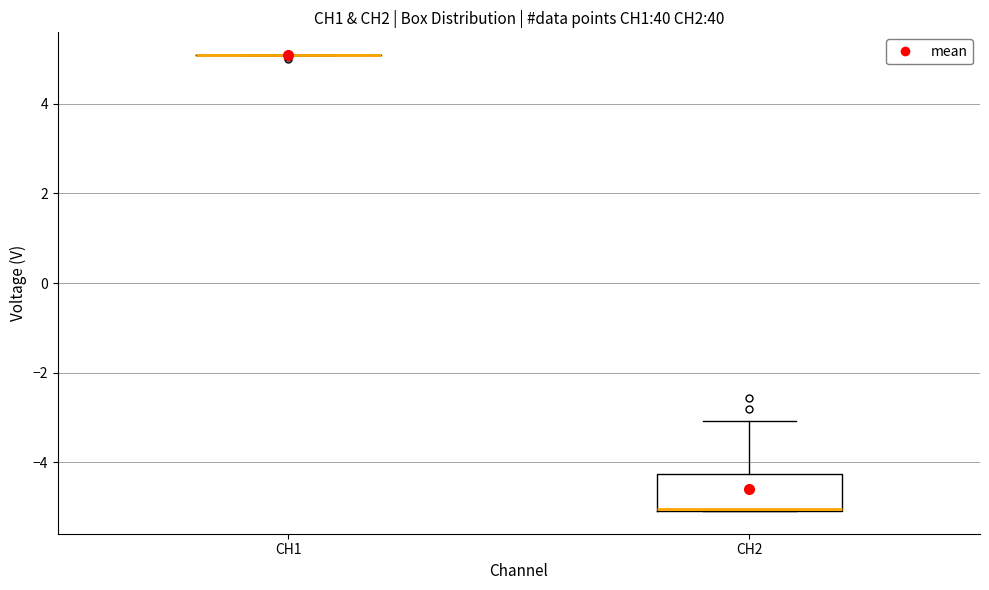

Reading left to right, transcribe this box plot: for each box, give where its median line is, the range the box spans, and where its two whiskers end, as read against the y-axis. The values are not printed on the chart, so give them approximately, as read against the axis.

CH1: box collapsed to a line at 5.0, whiskers 5.0 to 5.0
CH2: median -5.0 (drawn on the box's lower edge), box -5.0 to -4.2, whiskers -5.0 to -3.0